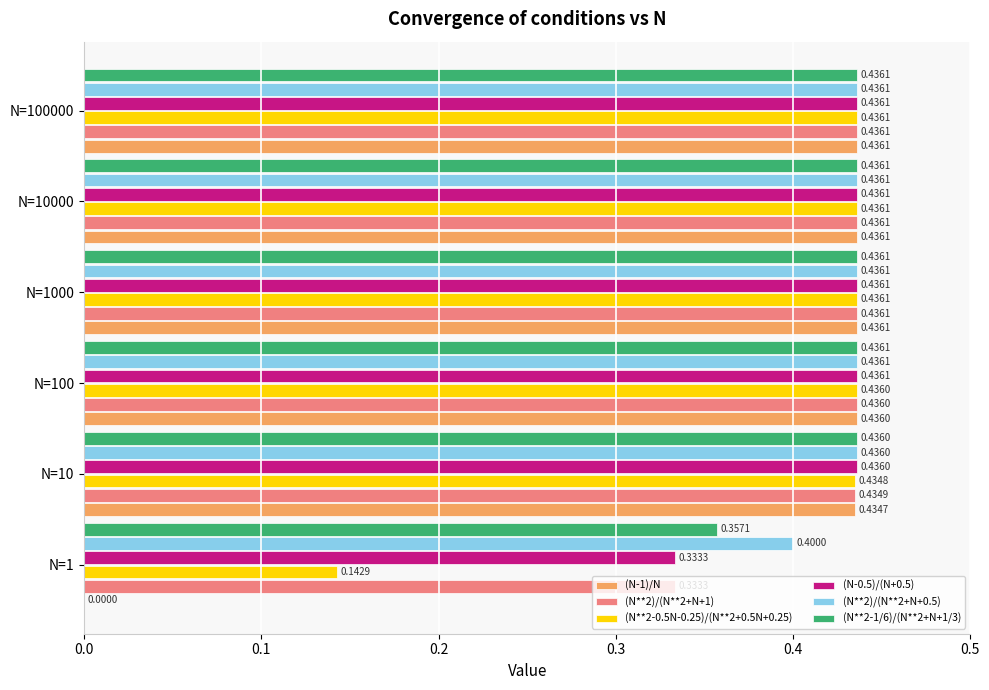

Between N=1 and N=100000, which series saw the biggest shift?

(N-1)/N